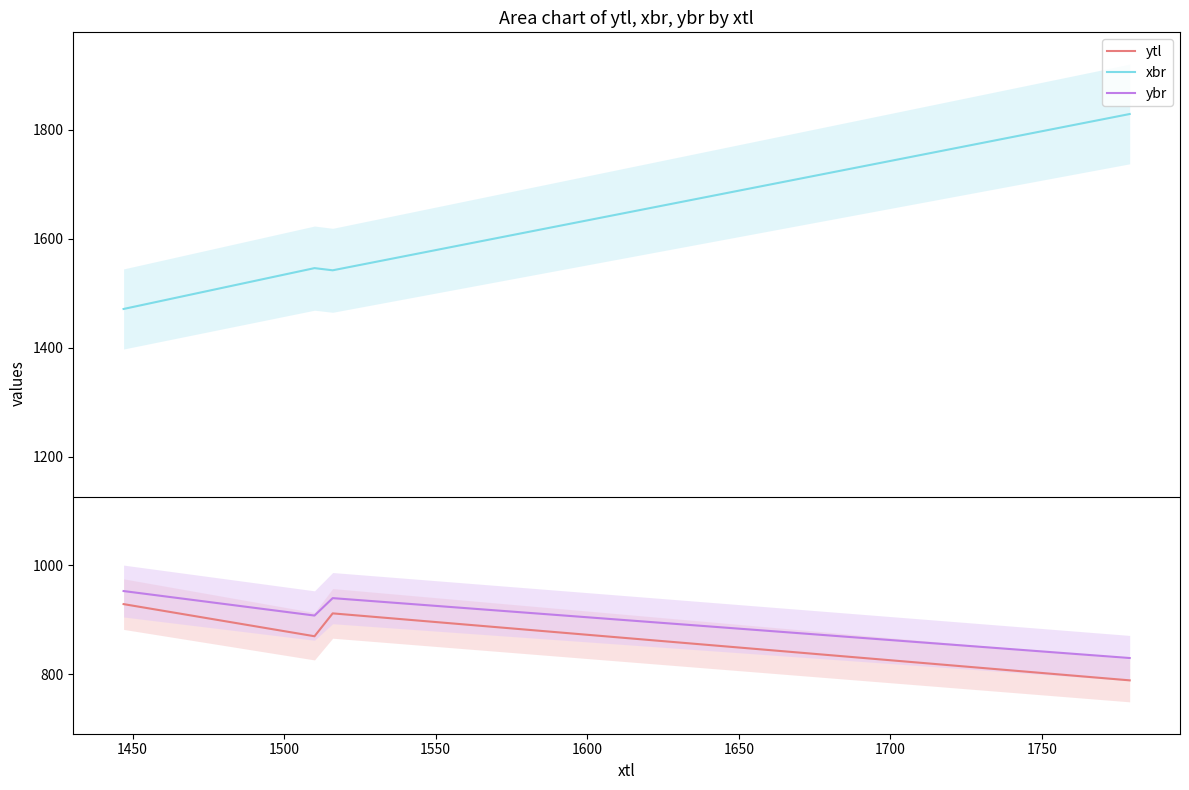

True or false: ybr and ytl intersect in this chart.

False